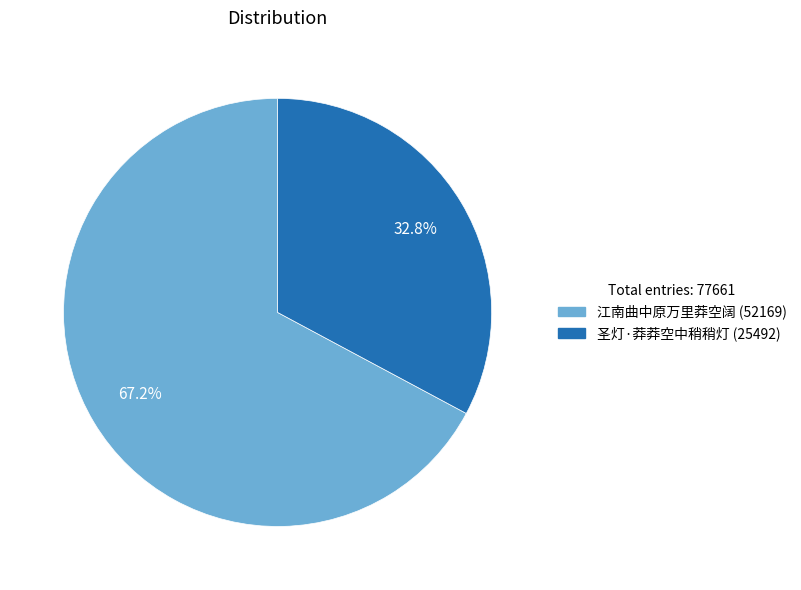

Combined, what portion of the pie is 江南曲中原万里莽空阔 and 圣灯·莽莽空中稍稍灯?

100.0%